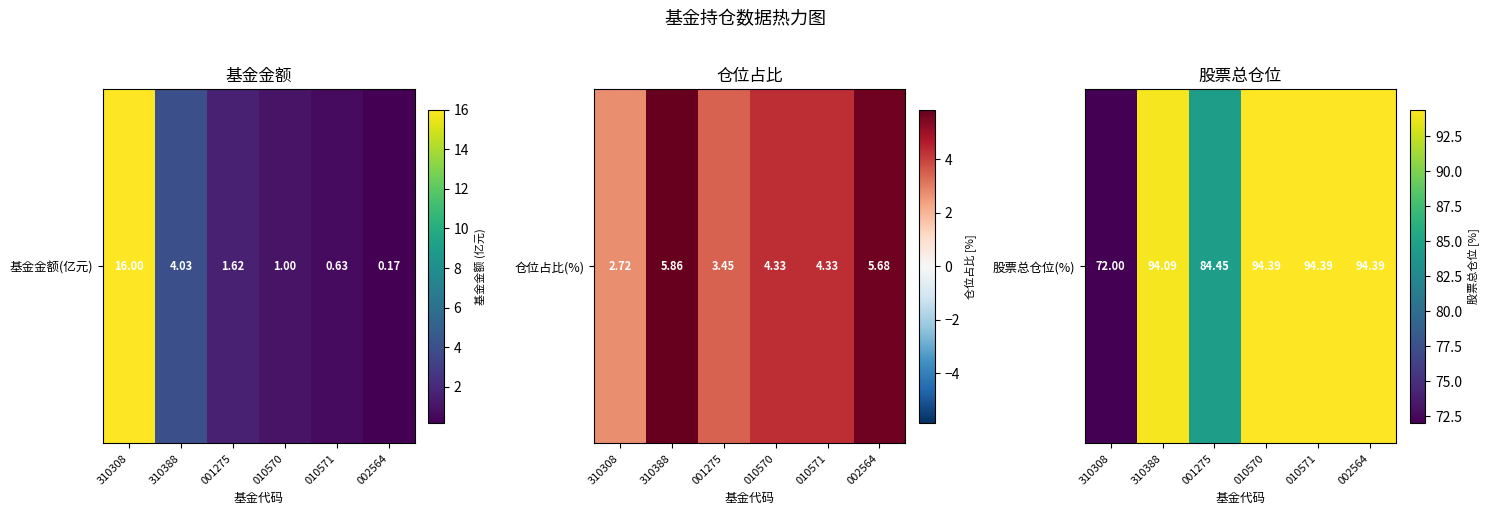

Read the value at 310308.

72.0